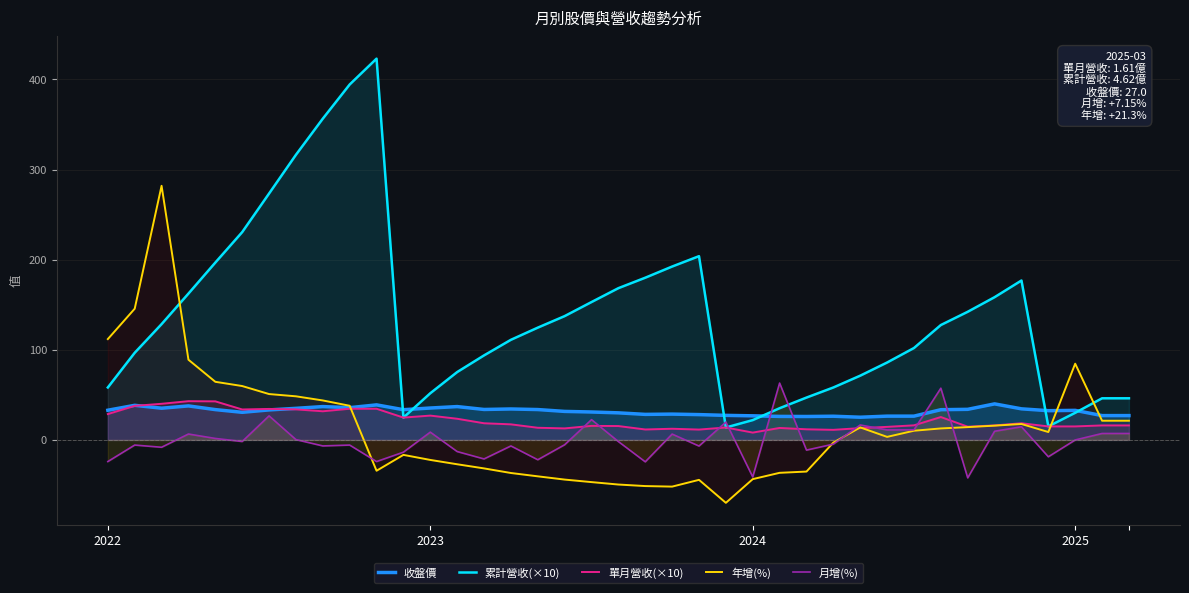

Which series has the widest spread of values?

累計營收(×10)